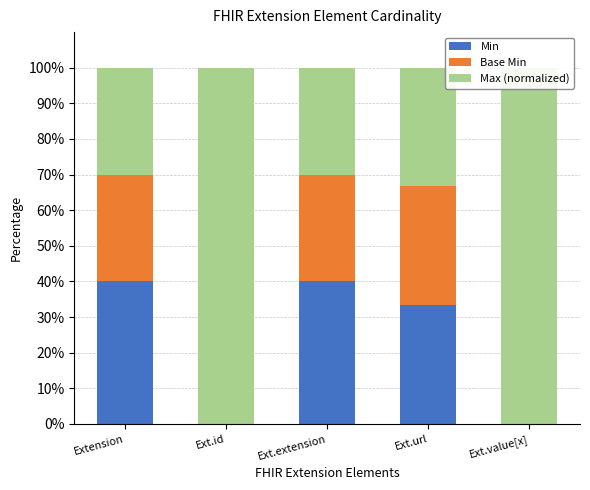

At Ext.value[x], list the series in order from largest to smallest.

Max (normalized), Min, Base Min